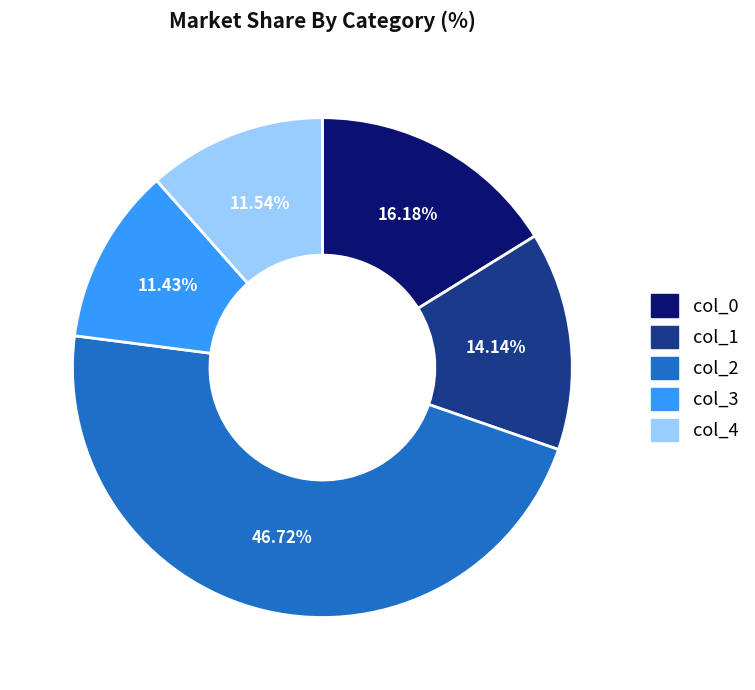

Does col_4 account for over 50% of the chart?

No